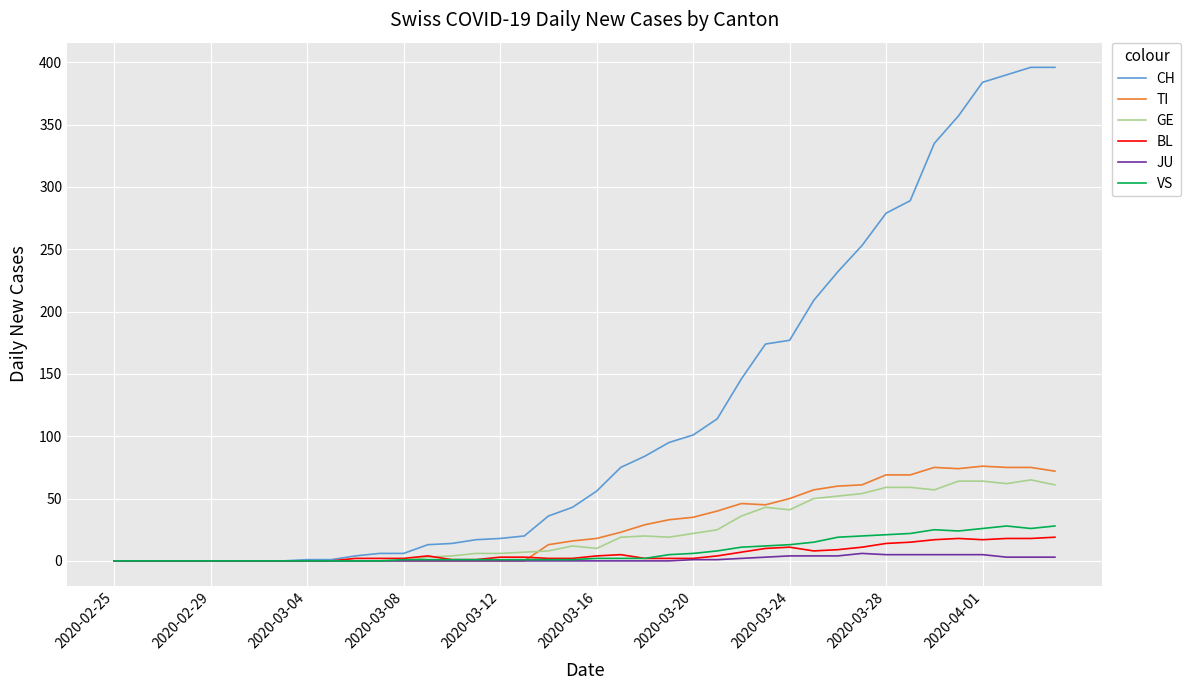

Which series has the widest spread of values?

CH